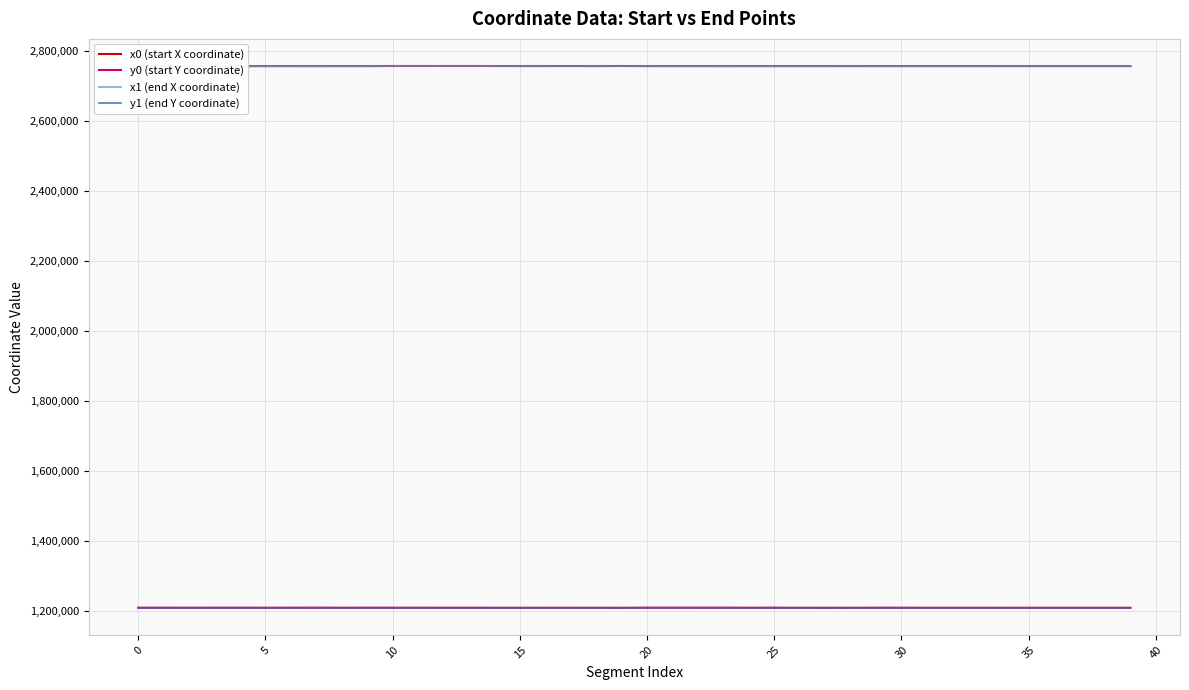

What is the sum of all x1 (end X coordinate) values?

110294875.3